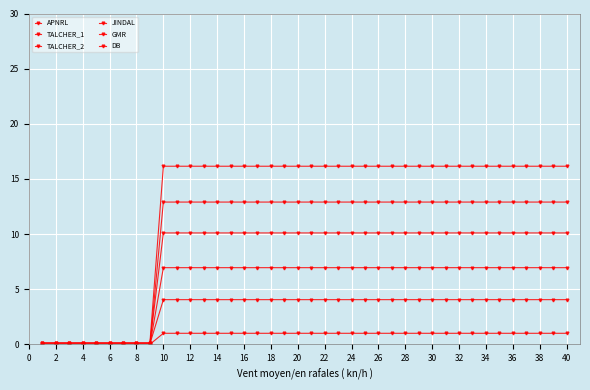

True or false: DB and TALCHER_2 cross at least once.

False